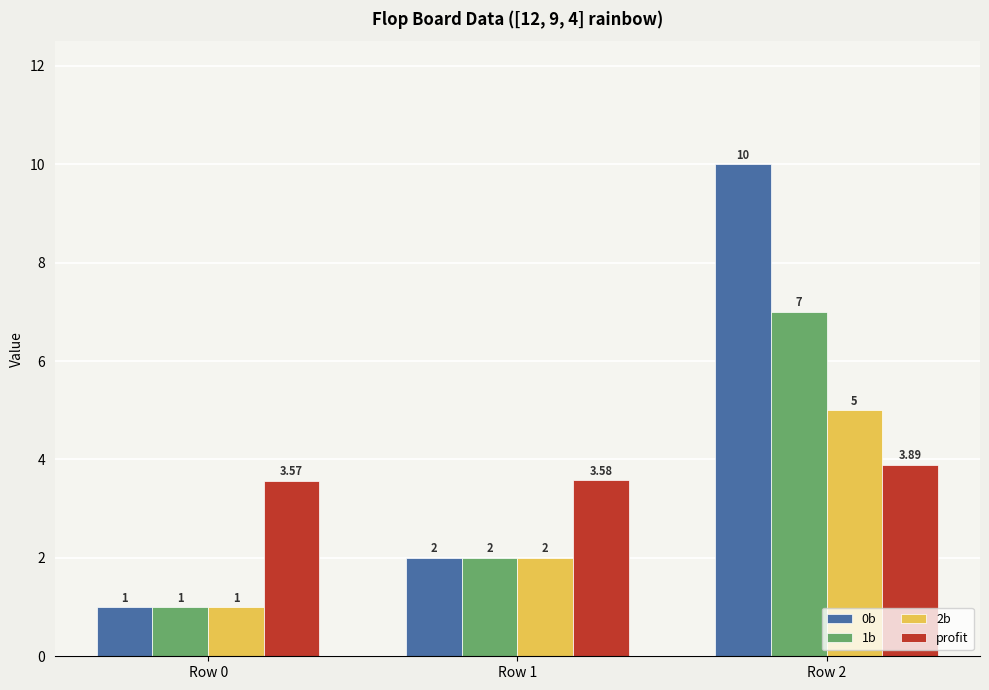

What is the value of the 0b bar at the 3rd from the left?

10.0